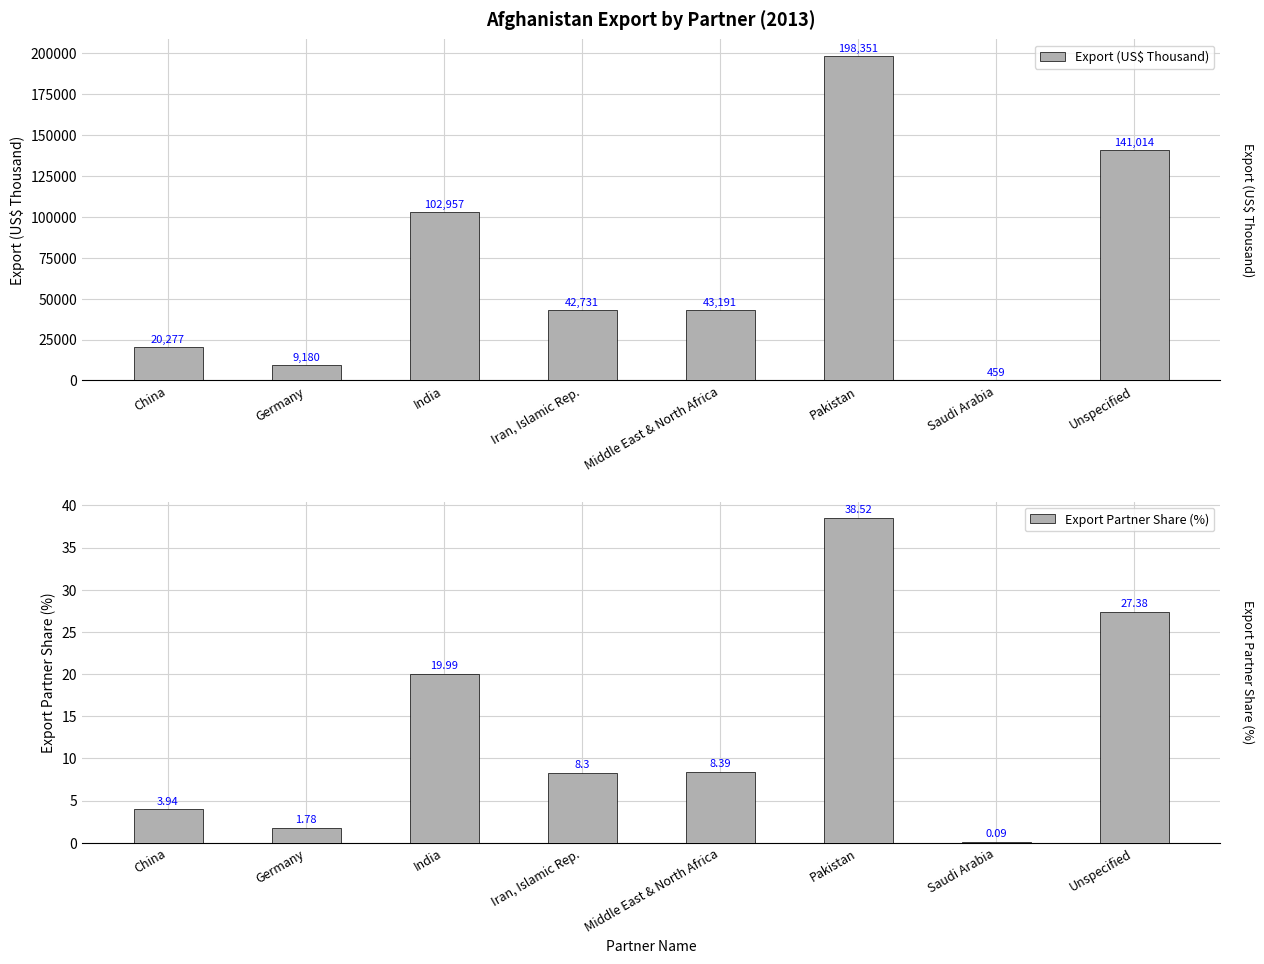

The Export Partner Share (%) series shows 0.1 at Saudi Arabia. True or false?

True